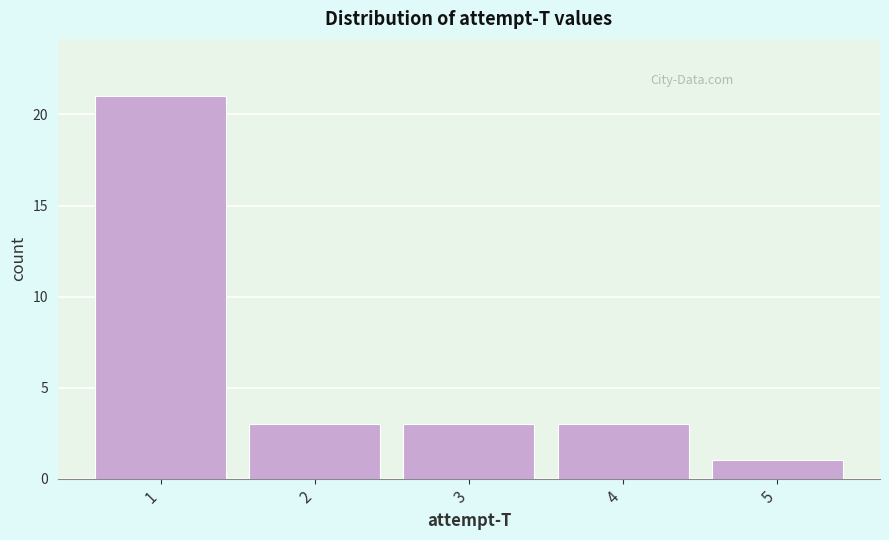

Reading left to right, transcribe this chart: for each bar, give the range it covers on the x-axis and its height. The values are not printed on the chart, so give them approximately, as read against the axis.

0.5 to 1.5: 21
1.5 to 2.5: 3
2.5 to 3.5: 3
3.5 to 4.5: 3
4.5 to 5.5: 1